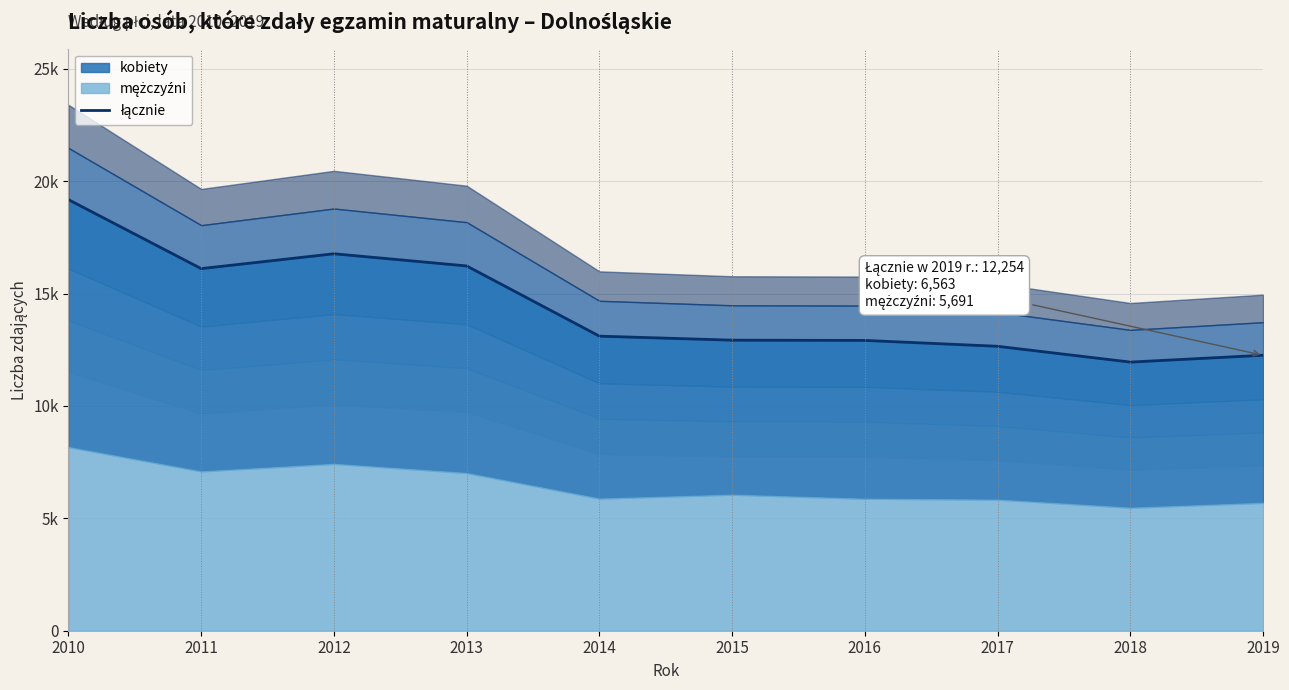

What is the ratio of the value at 2013 to the value at 2019?

1.3